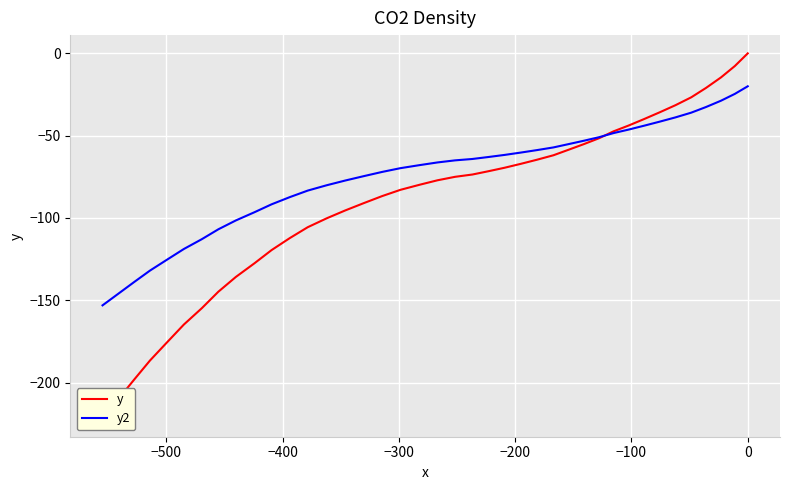

The value of y2 at 32 is -178.2. True or false?

False